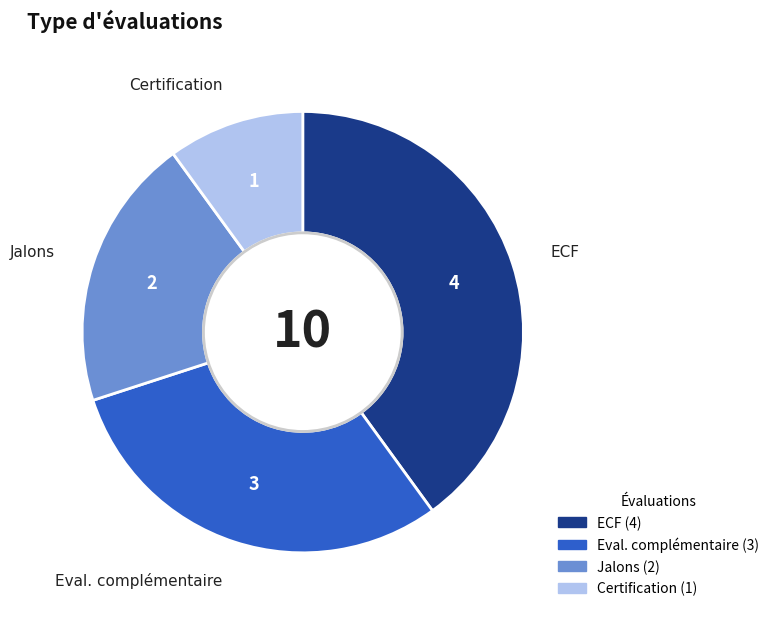

What is the largest slice in the pie chart?

ECF